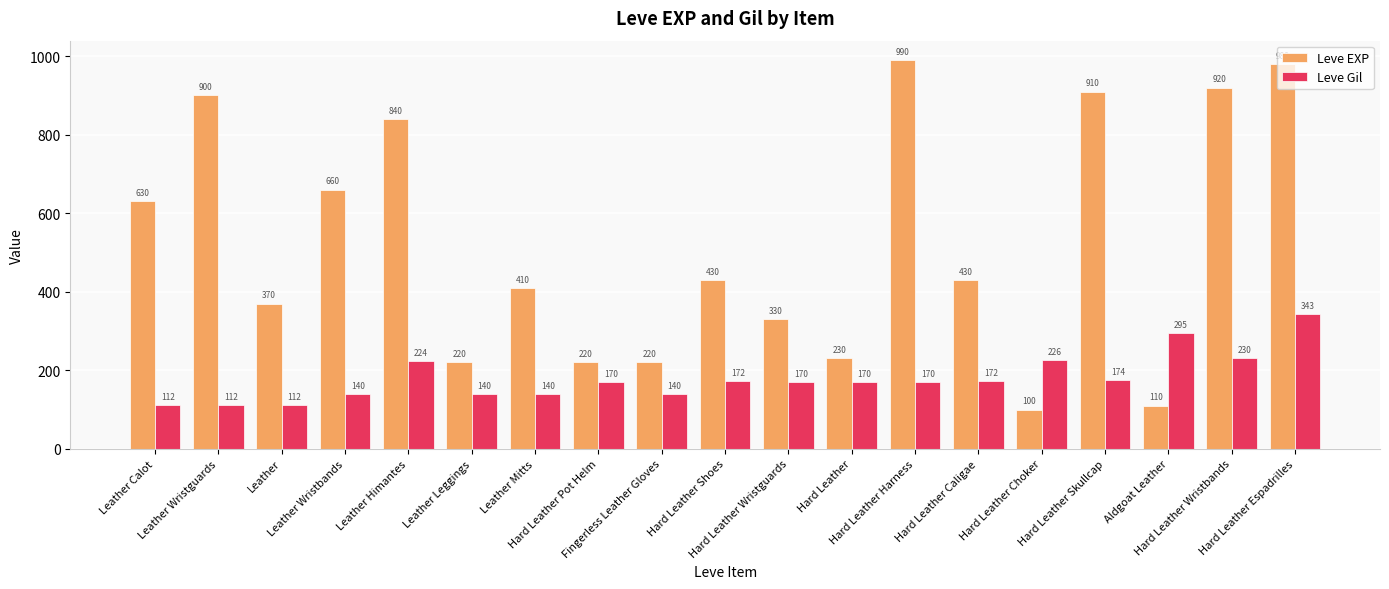

Are the bars horizontal?

No